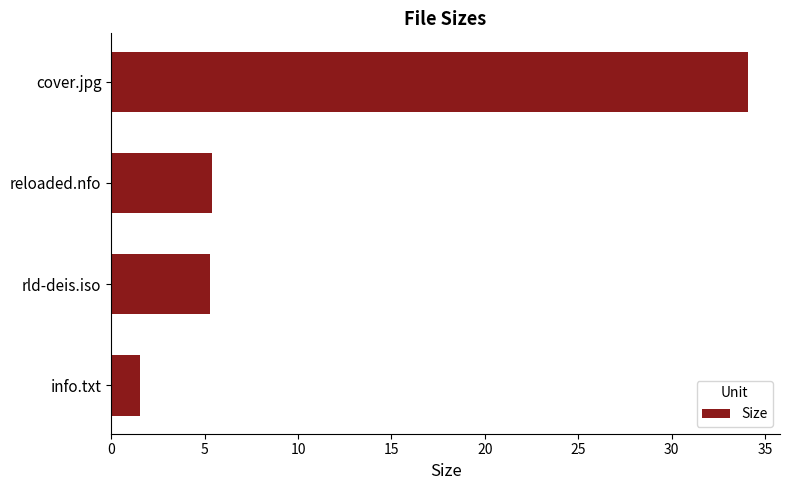

What is the average value?

11.6